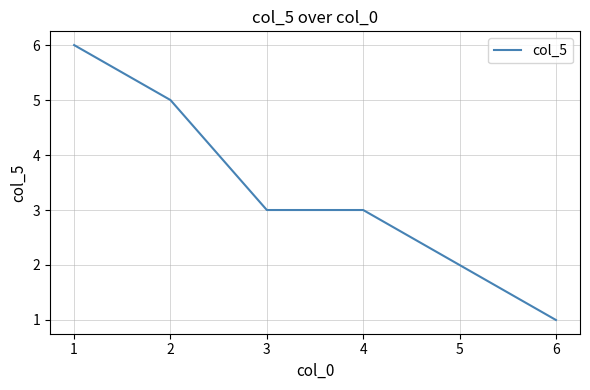

What is the sum of the values at 1 and 2?

11